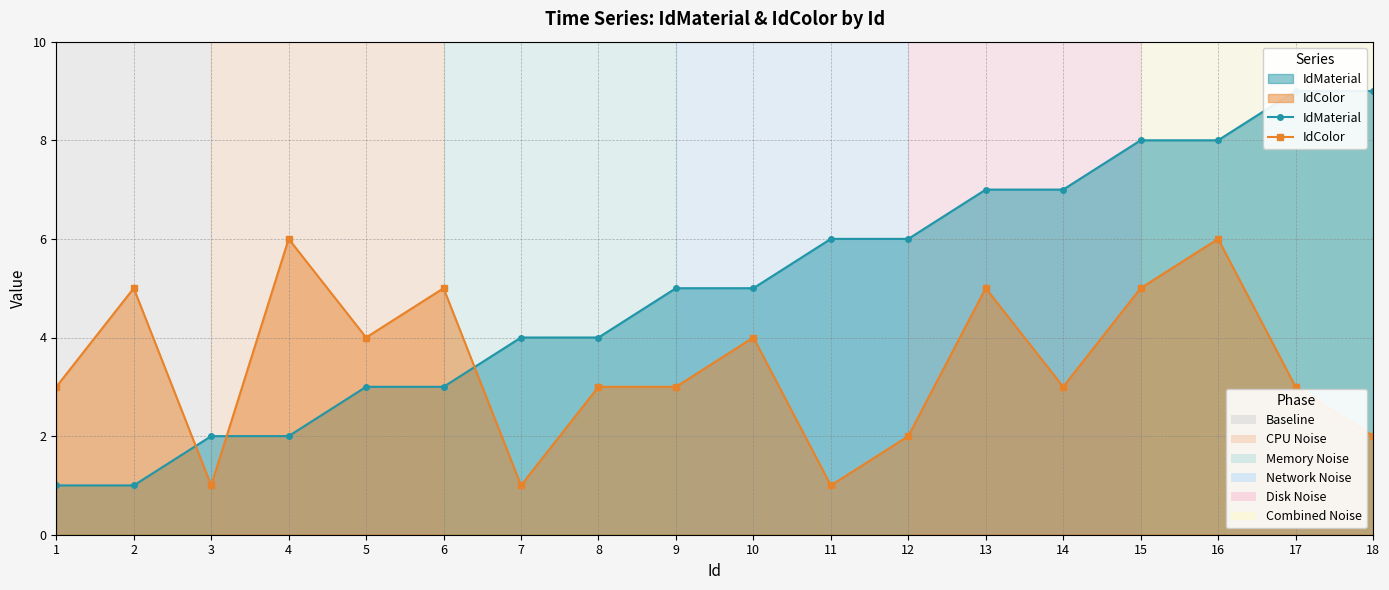

List the labels in order of IdMaterial value, smallest first.

1, 2, 3, 4, 5, 6, 7, 8, 9, 10, 11, 12, 13, 14, 15, 16, 17, 18